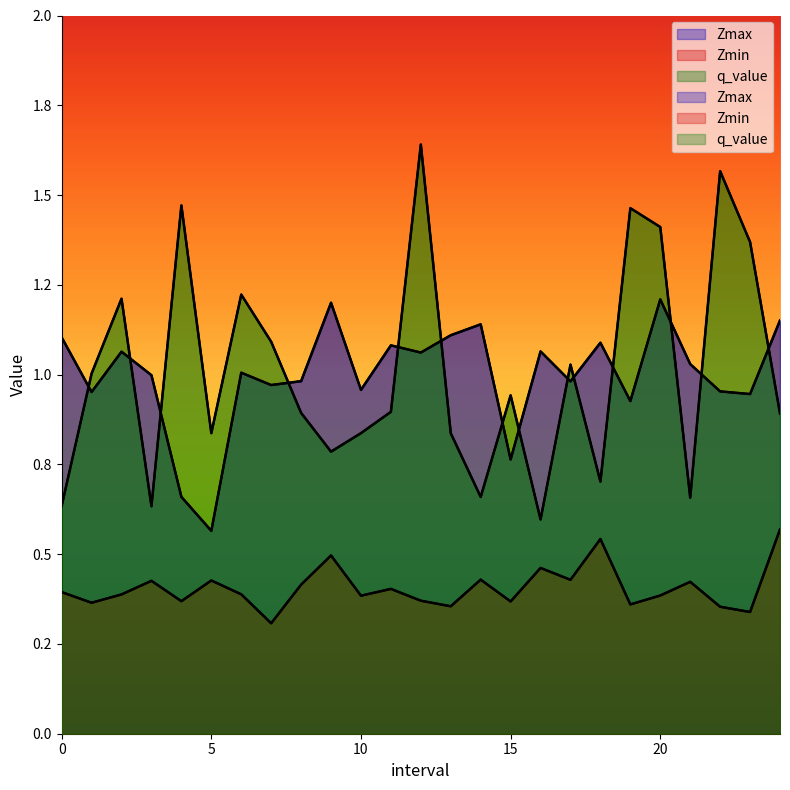

Reading left to right, extract all data points from this chart.

Zmax: 1.1	1.0	1.1	1.0	0.7	0.6	1.0	1.0	1.0	1.2	1.0	1.1	1.1	1.1	1.1	0.8	1.1	1.0	1.1	0.9	1.2	1.0	1.0	0.9	1.2
Zmin: 0.4	0.4	0.4	0.4	0.4	0.4	0.4	0.3	0.4	0.5	0.4	0.4	0.4	0.4	0.4	0.4	0.5	0.4	0.5	0.4	0.4	0.4	0.4	0.3	0.6
q_value: 0.6	1.0	1.2	0.6	1.5	0.8	1.2	1.1	0.9	0.8	0.8	0.9	1.6	0.8	0.7	0.9	0.6	1.0	0.7	1.5	1.4	0.7	1.6	1.4	0.9